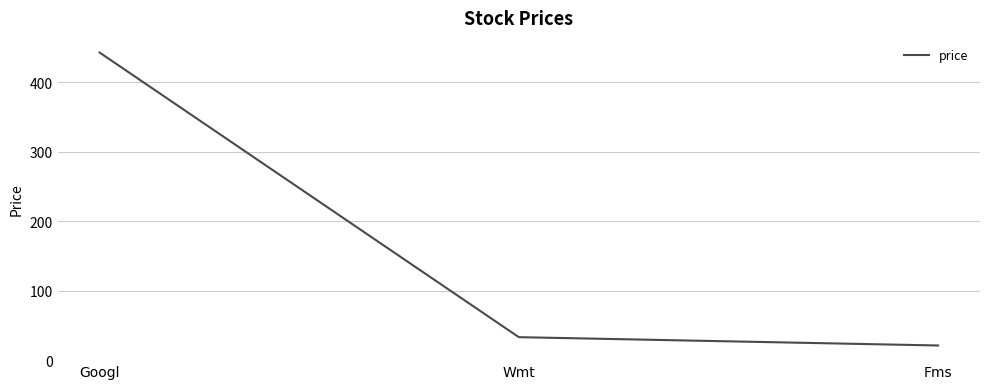

Is it true that the value at Wmt is 33?

True